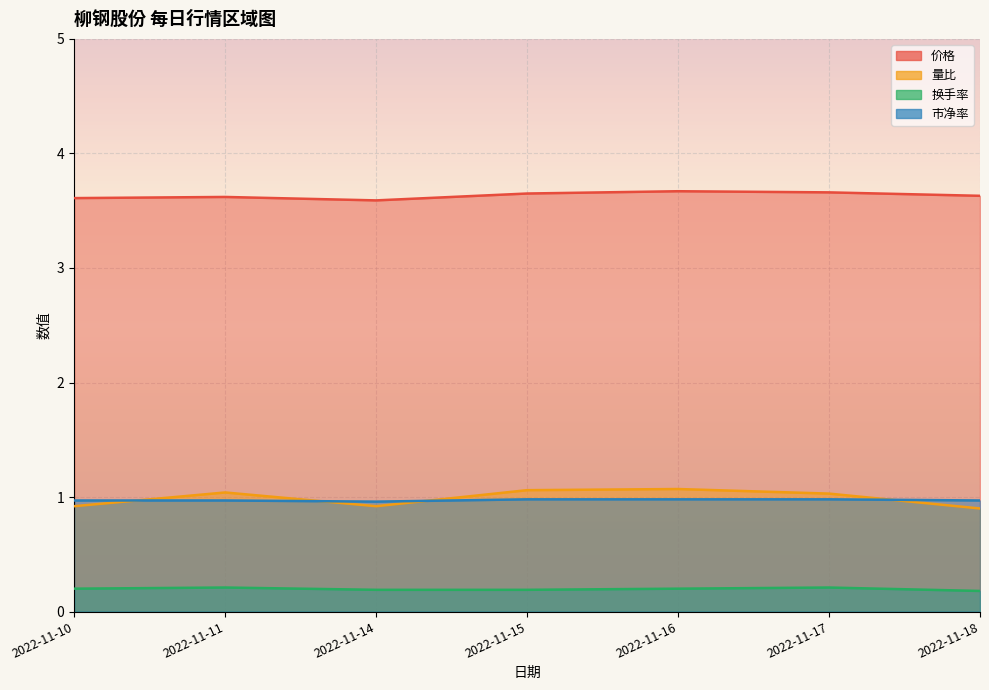

How many lines are shown in the chart?

4